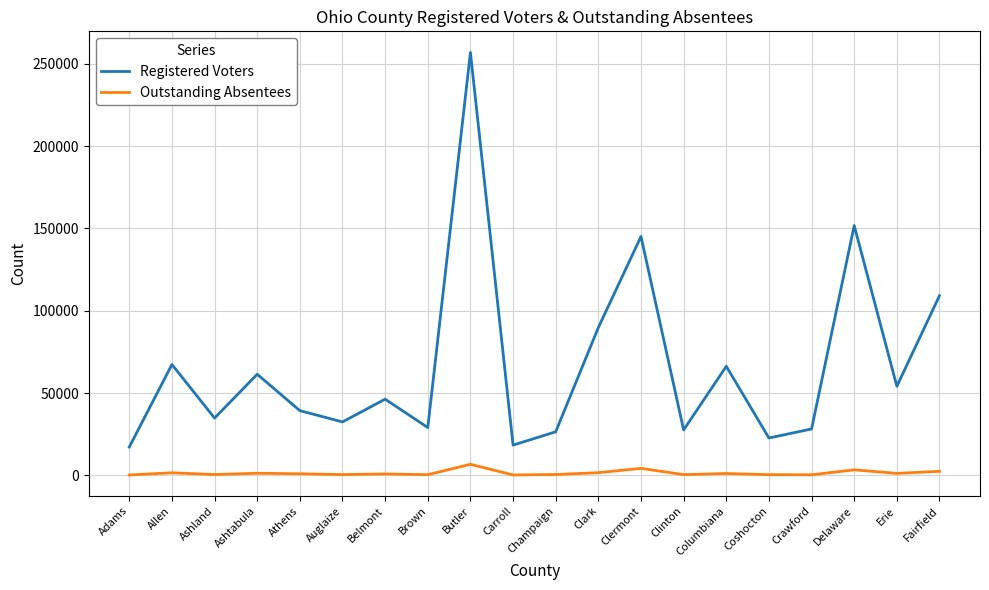

List the series in order of their overall mean, highest first.

Registered Voters, Outstanding Absentees